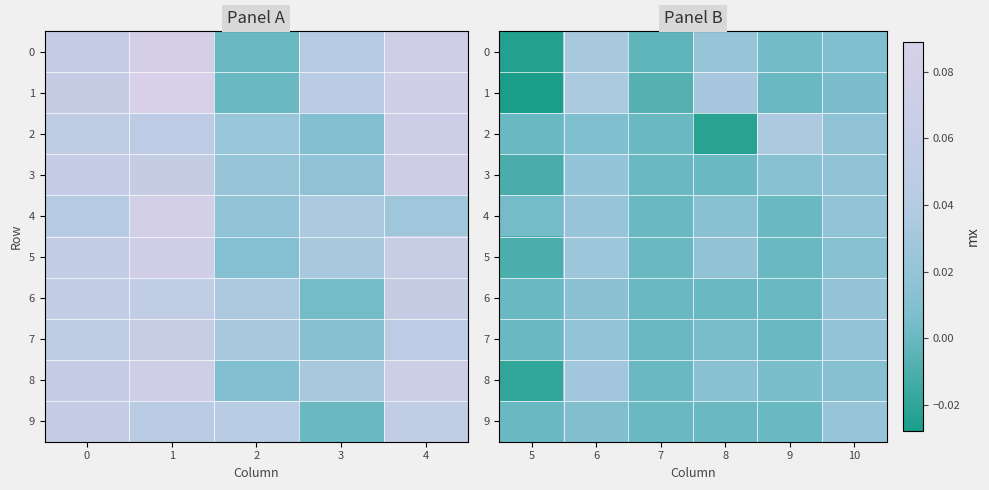

How many data points does each series have?

6